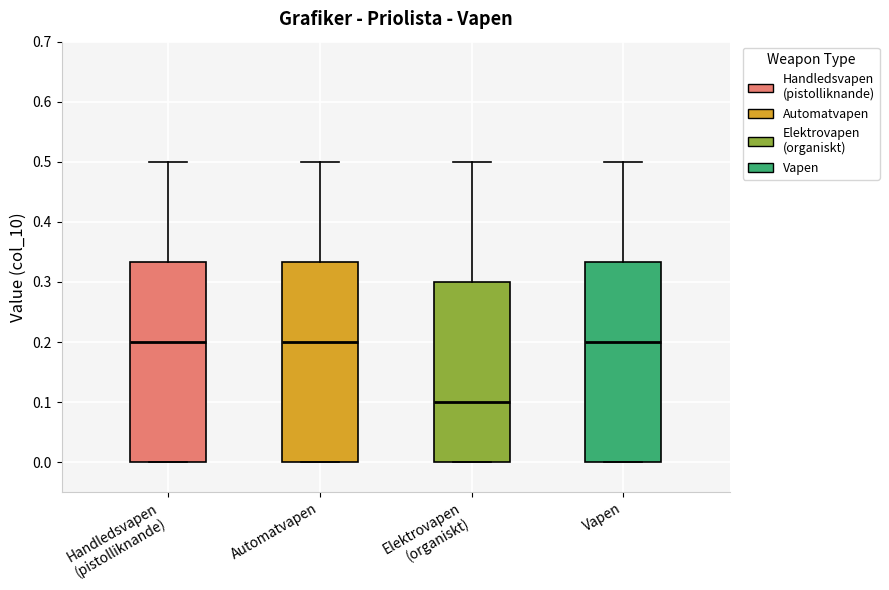

Where is the lower edge of the box for Automatvapen on the y-axis? The values are not printed on the chart, so give them approximately, as read against the axis.

0.00